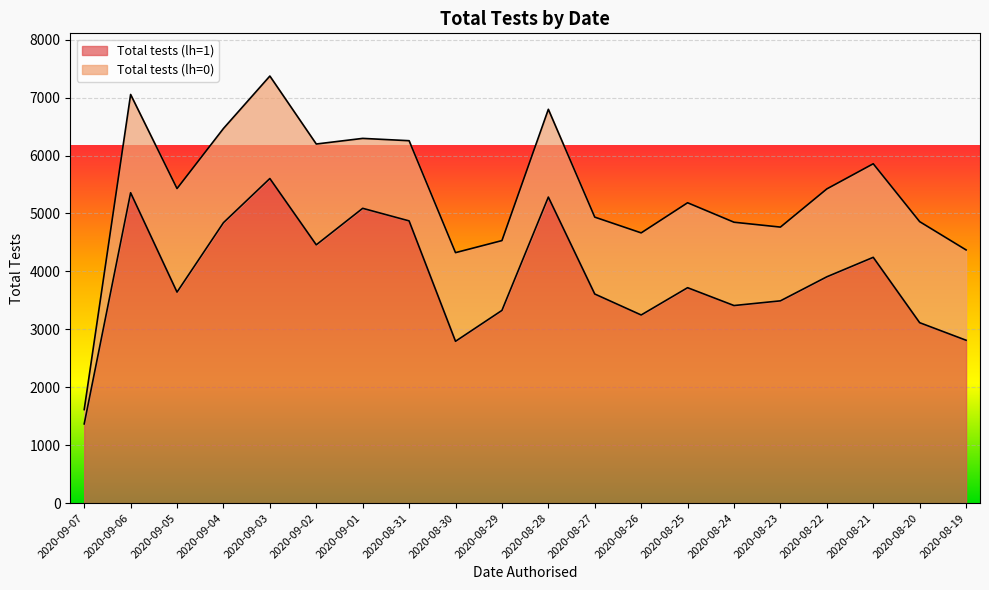

Rank the categories by value from highest to lowest.

2020-09-03, 2020-09-06, 2020-08-28, 2020-09-01, 2020-08-31, 2020-09-04, 2020-09-02, 2020-08-21, 2020-08-22, 2020-08-25, 2020-09-05, 2020-08-27, 2020-08-23, 2020-08-24, 2020-08-29, 2020-08-26, 2020-08-20, 2020-08-19, 2020-08-30, 2020-09-07